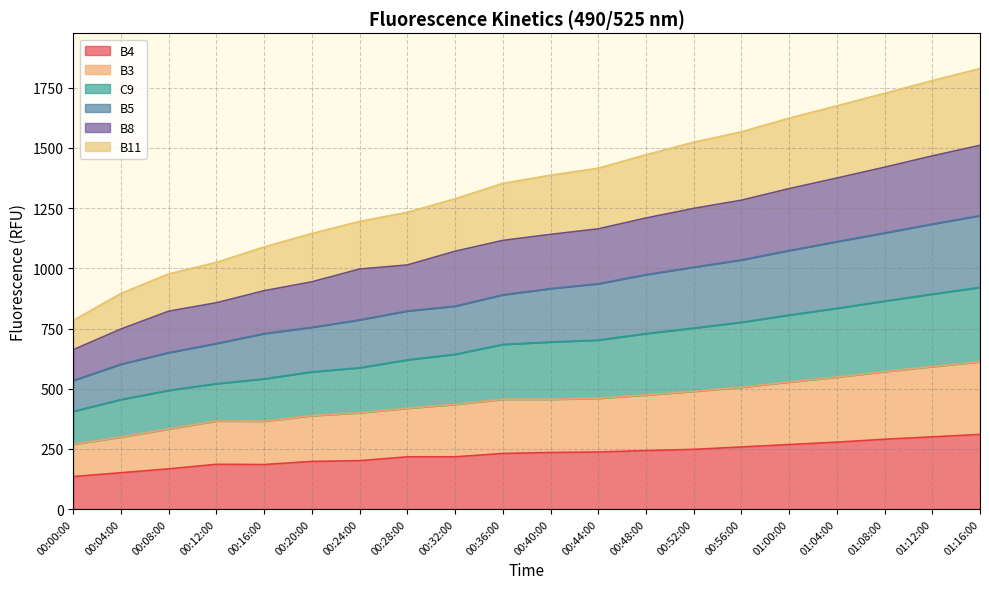

What value does the B8 series have at 01:08:00, to the nearest 100?

1400